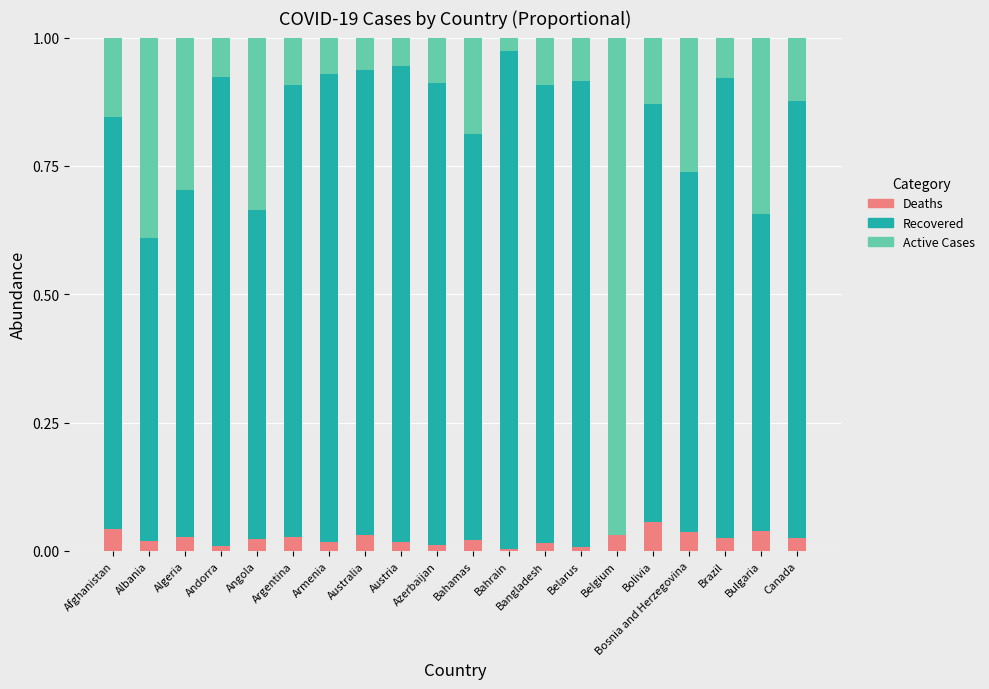

The Deaths series shows 0.0 at Belgium. True or false?

True